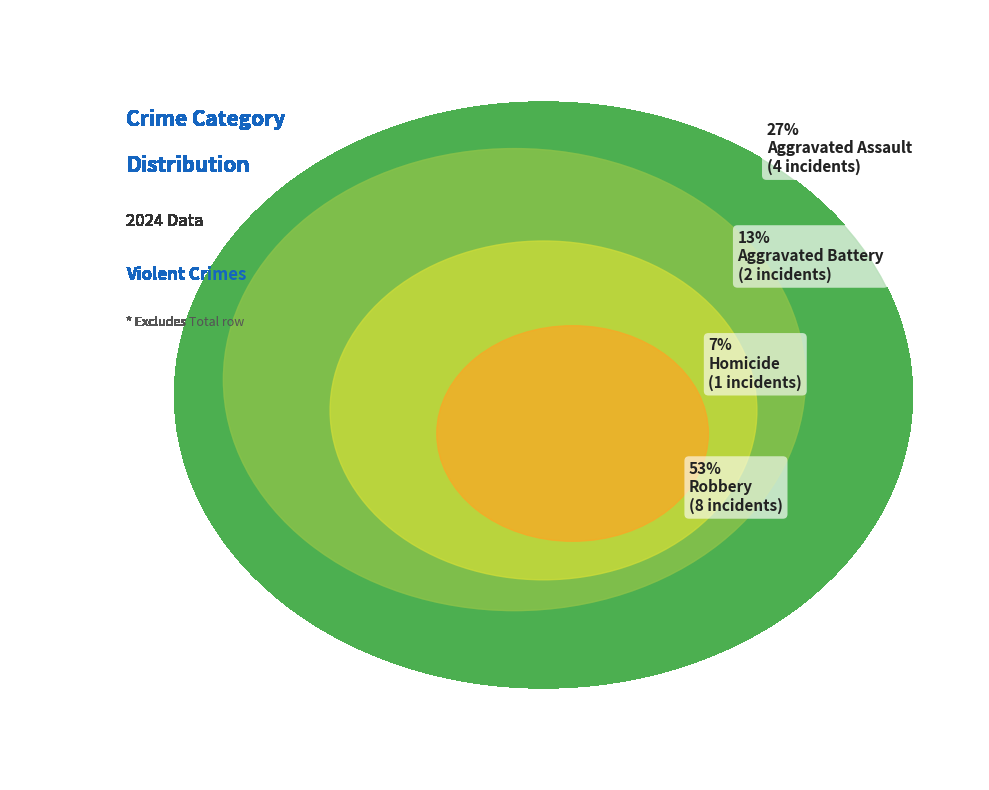

To the nearest percent, what is the difference between the largest and smallest slice percentages?

47%